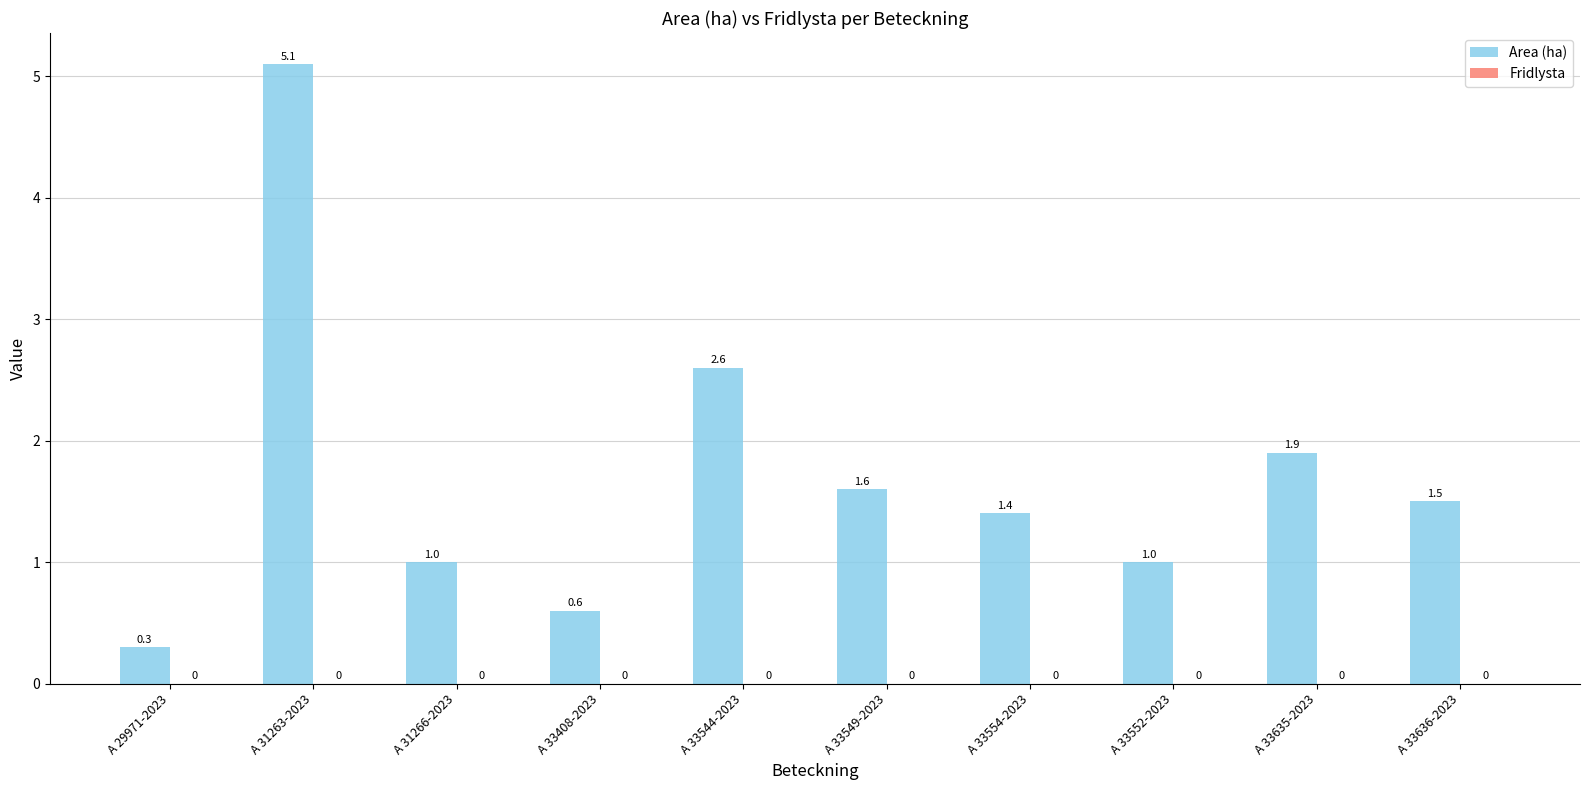

Reading left to right, what are all the values shown in this chart?

A 29971-2023=0.3	A 31263-2023=5.1	A 31266-2023=1.0	A 33408-2023=0.6	A 33544-2023=2.6	A 33549-2023=1.6	A 33554-2023=1.4	A 33552-2023=1.0	A 33635-2023=1.9	A 33636-2023=1.5